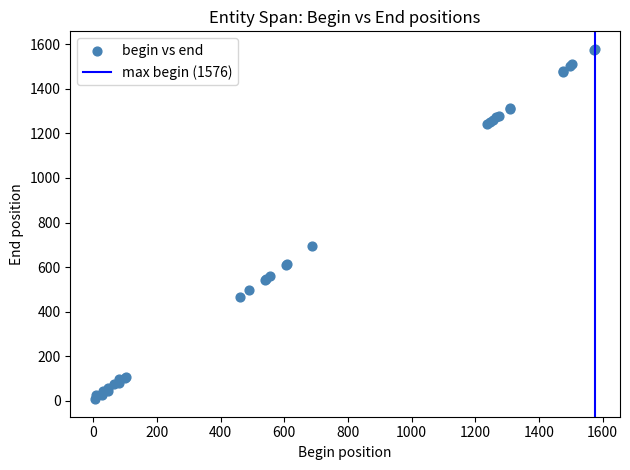

What Y value in the scatter plot is closest to 793?

693